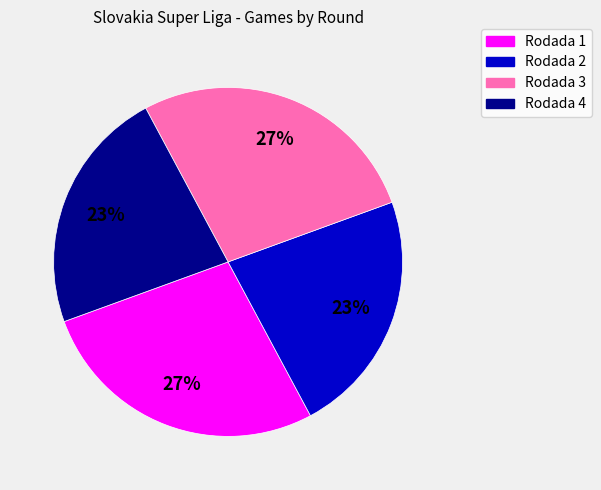

To the nearest percent, what is the average slice percentage?

25%